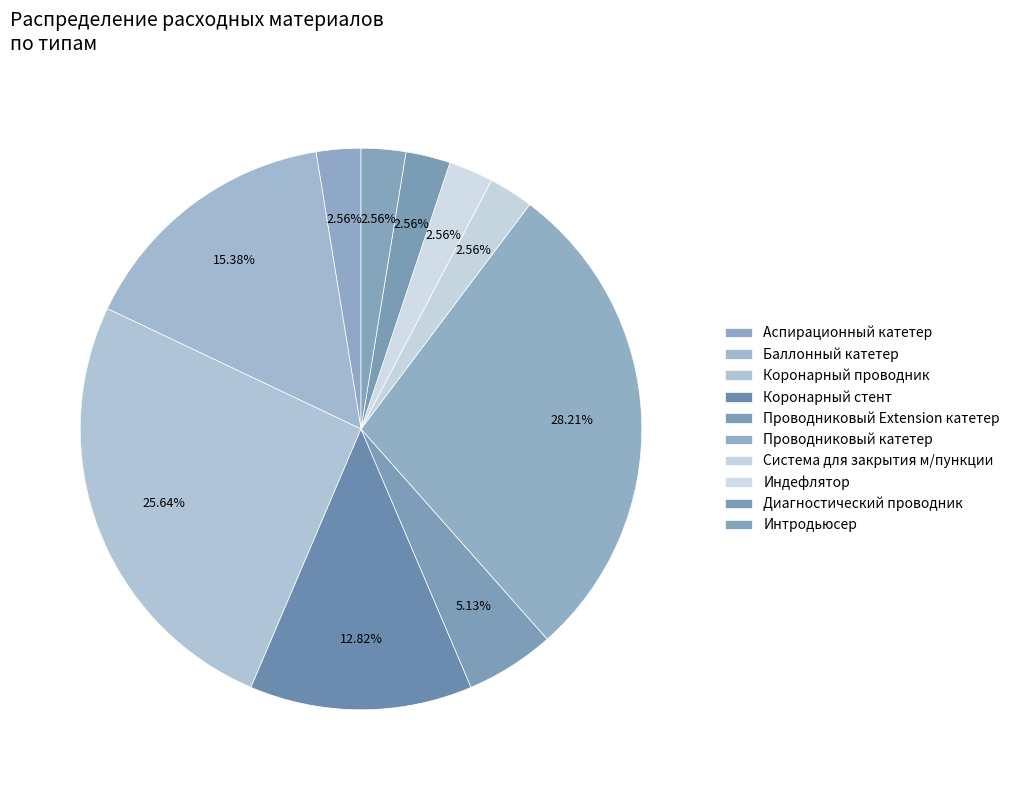

Count the number of slices in the pie.

10